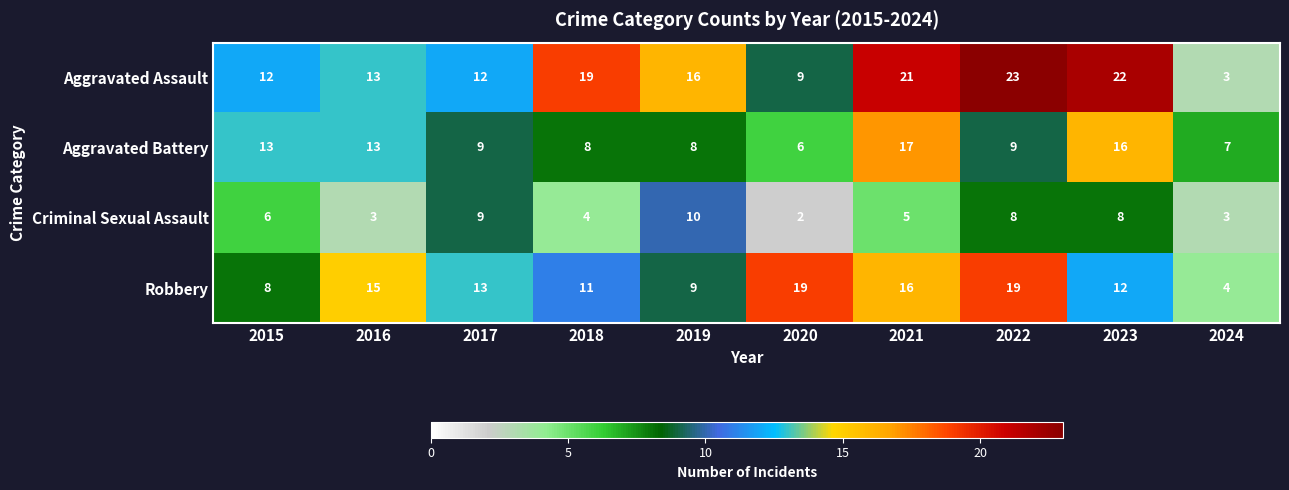

Rank the series by their maximum value, from lowest to highest.

Criminal Sexual Assault, Aggravated Battery, Robbery, Aggravated Assault